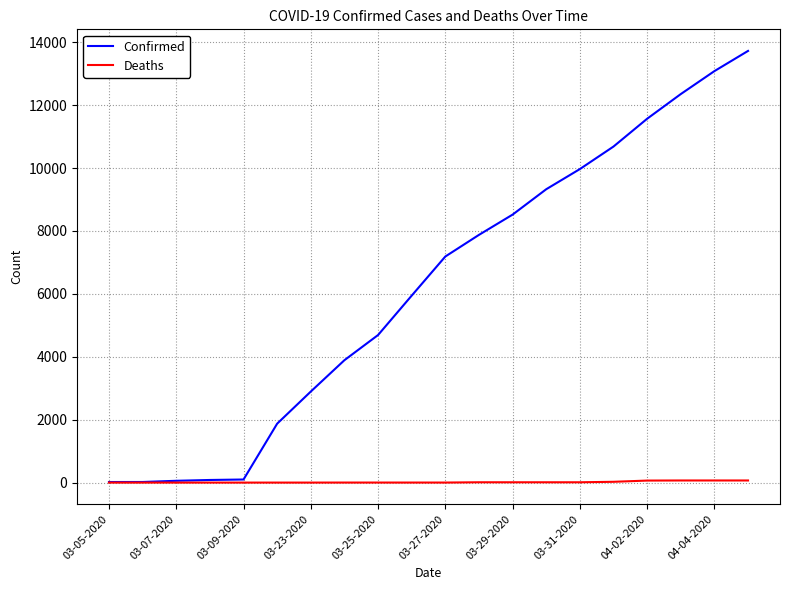

Which series has the largest total across all categories?

Confirmed